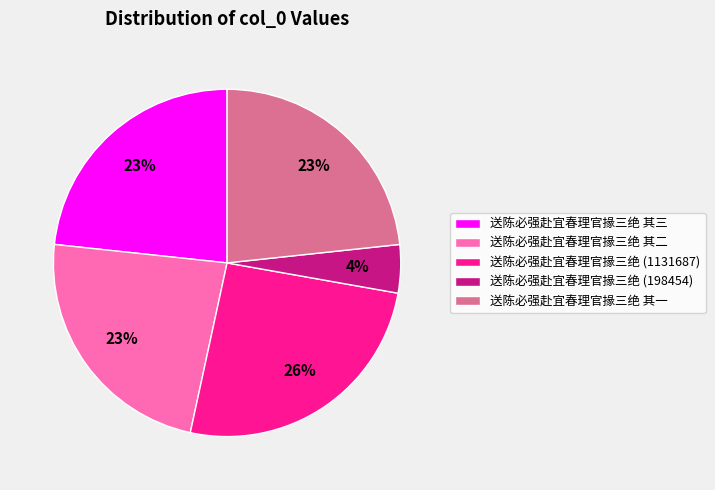

What is the smallest slice in the pie chart?

送陈必强赴宜春理官掾三绝 (198454)